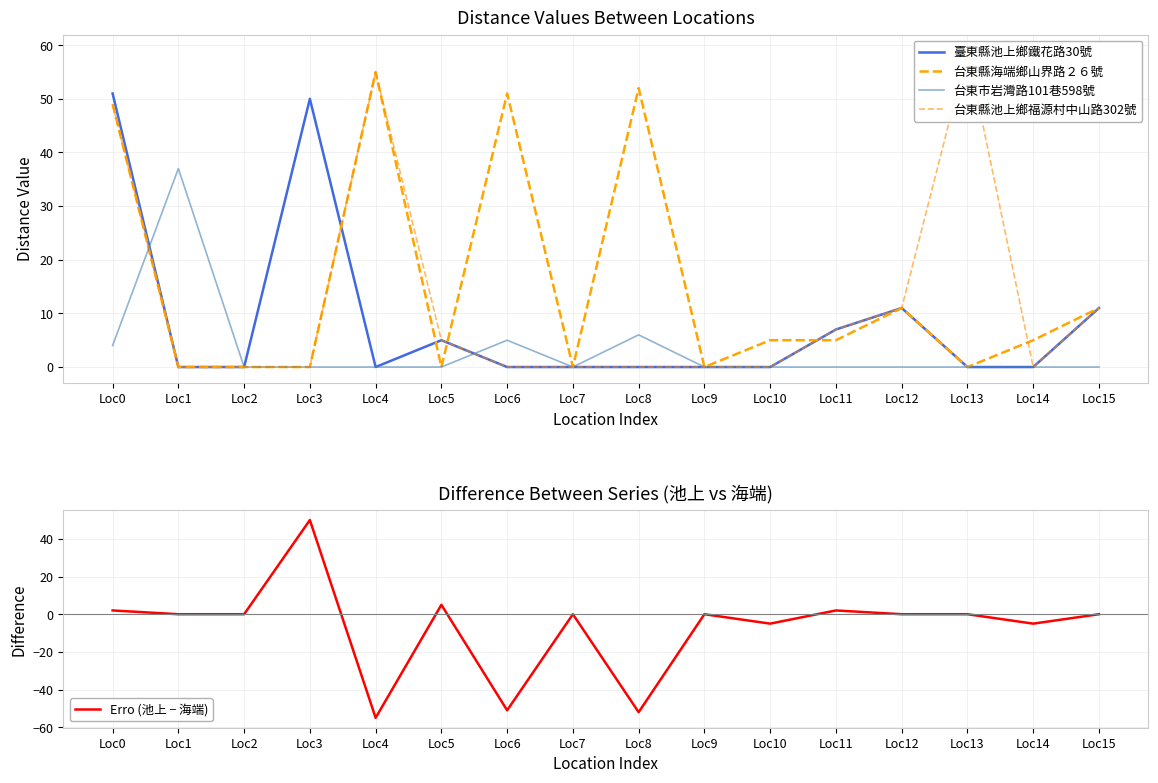

How many values in the Erro (池上 − 海端) series exceed 0?

4